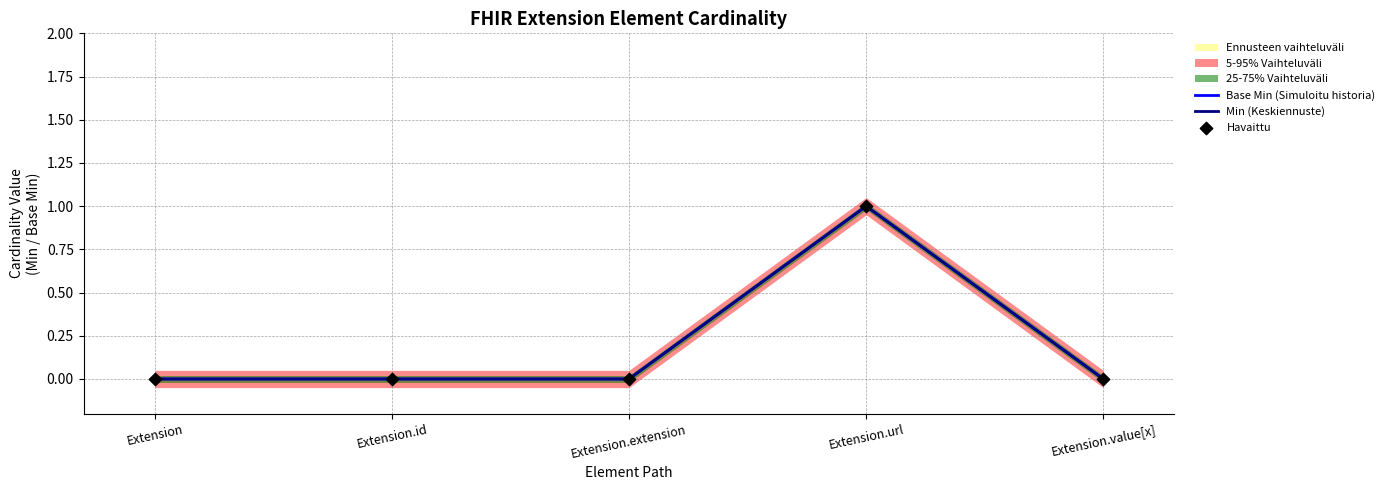

Which series has the largest total across all categories?

Base Min (Simuloitu historia)